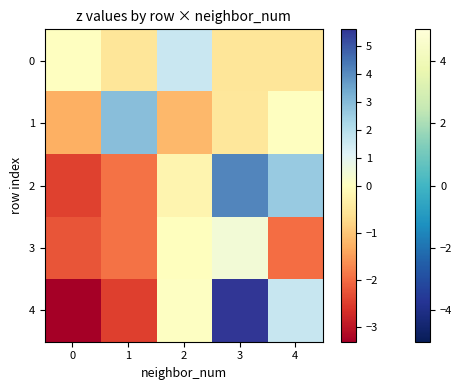

Reading left to right, extract all data points from this chart.

0: 0=0.0	1=-0.5	2=1.6	3=-0.5	4=-0.5
1: 0=-1.3	1=2.9	2=-1.2	3=-0.5	4=0.0
2: 0=-2.5	1=-1.9	2=-0.2	3=4.1	4=2.6
3: 0=-2.2	1=-1.9	2=-0.0	3=0.4	4=-2.0
4: 0=-3.3	1=-2.5	2=0.1	3=5.6	4=1.6